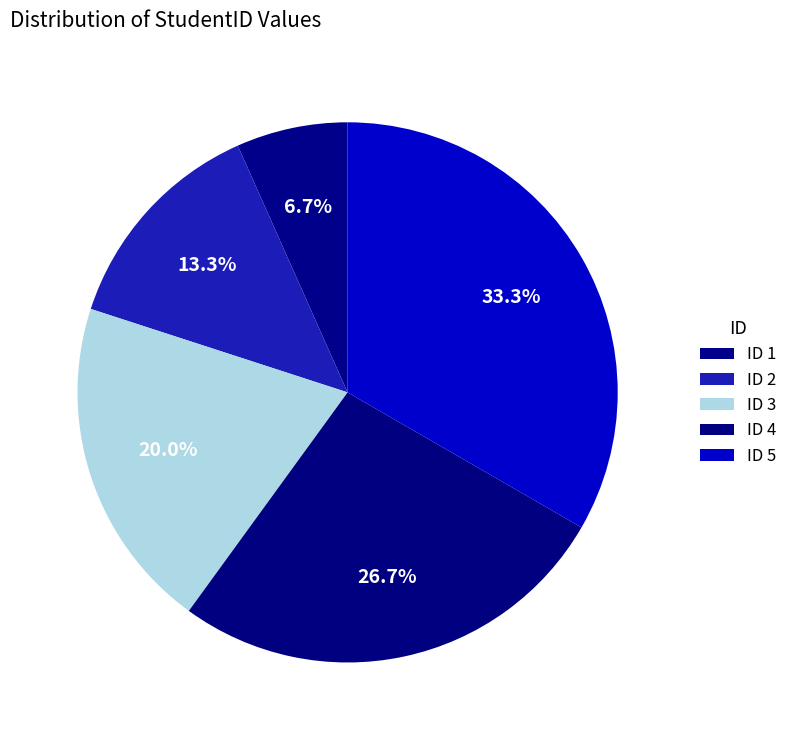

How many slices are in this pie chart?

5